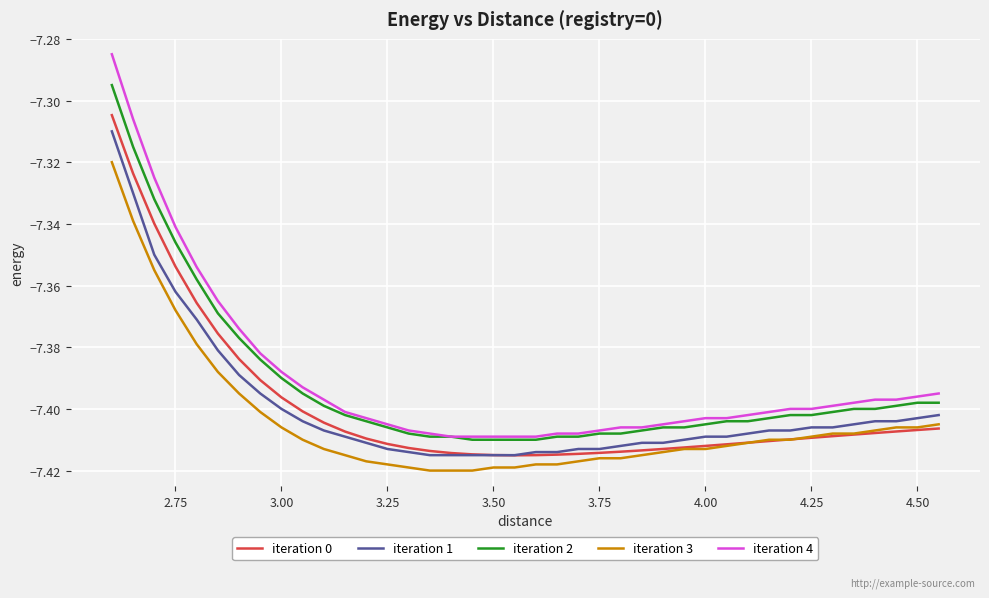

Which series has the largest range (max minus min)?

iteration 4